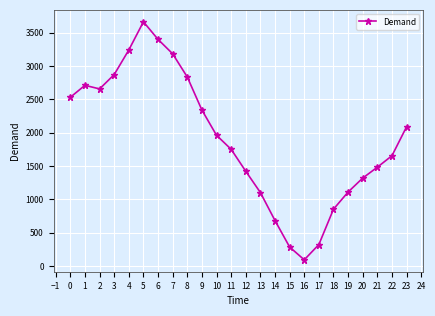

Does the chart display data point markers on the line(s)?

Yes